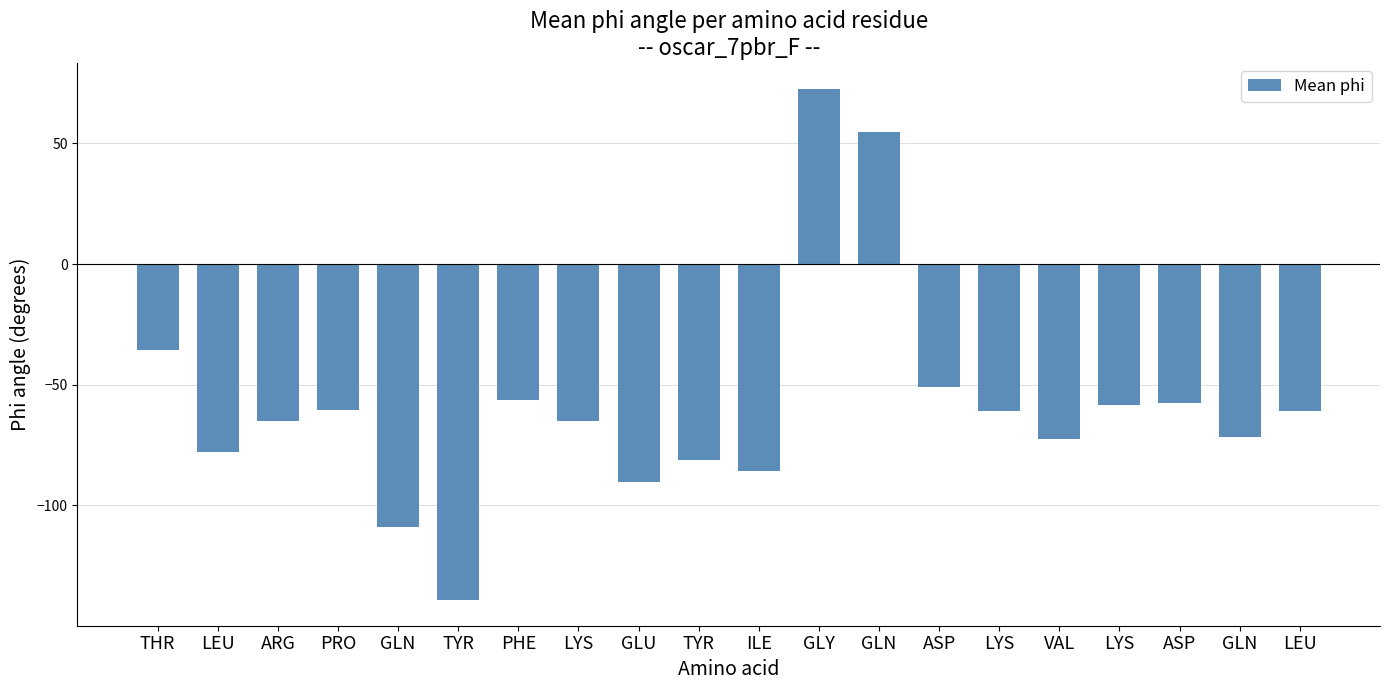

Does the chart contain any negative values?

Yes